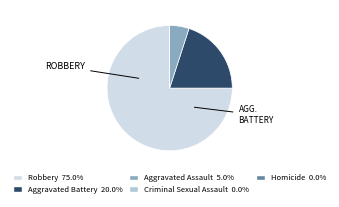

Does Robbery represent more than half of the total?

Yes